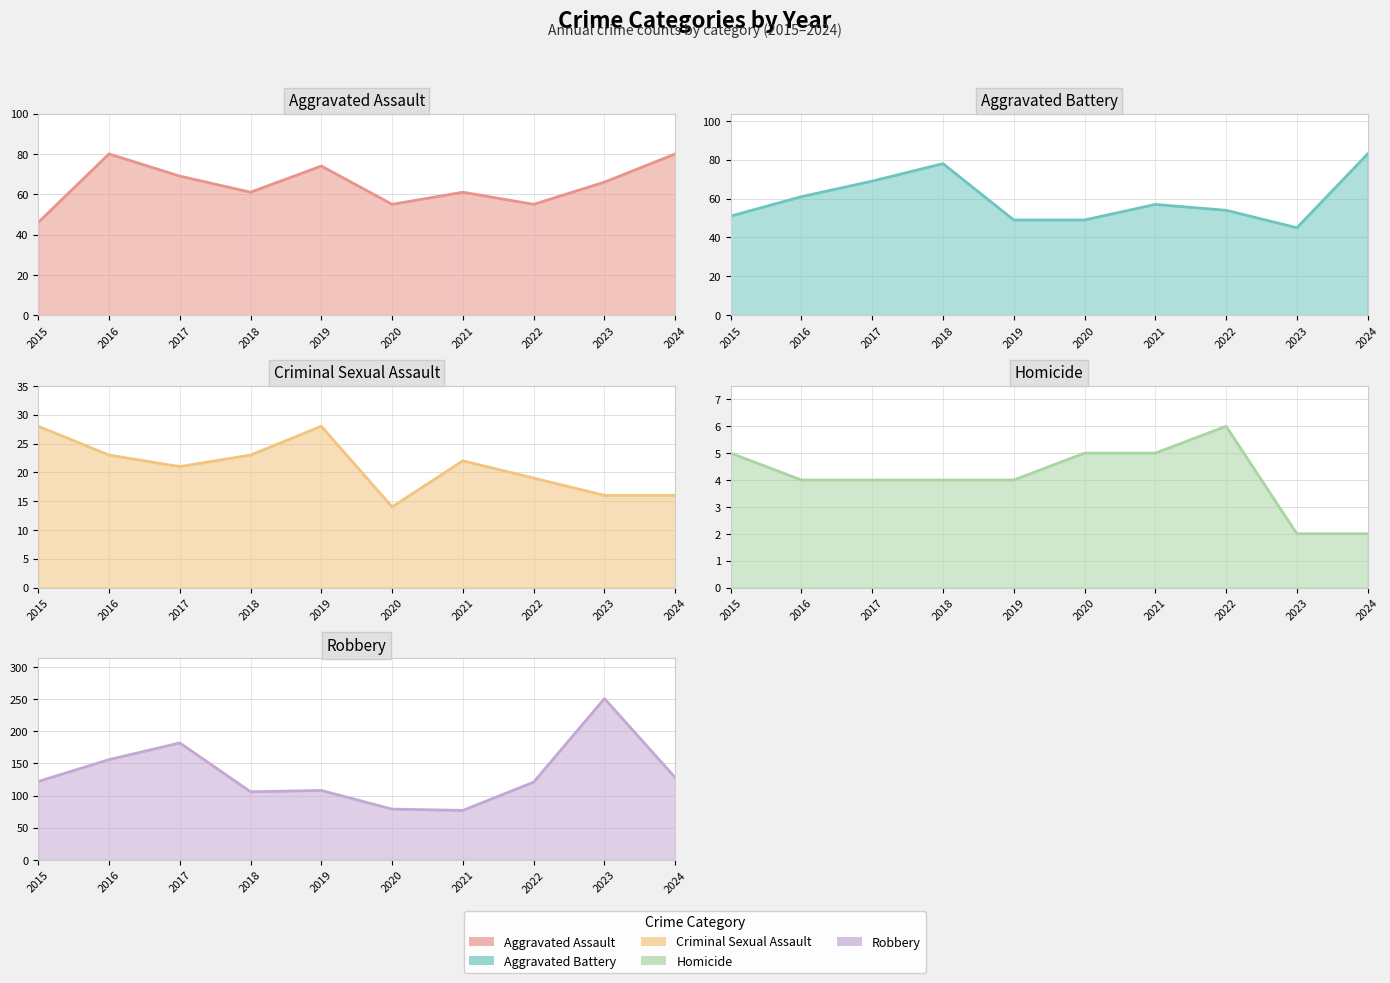

Which has a higher value, 2024 or 2022?

2024